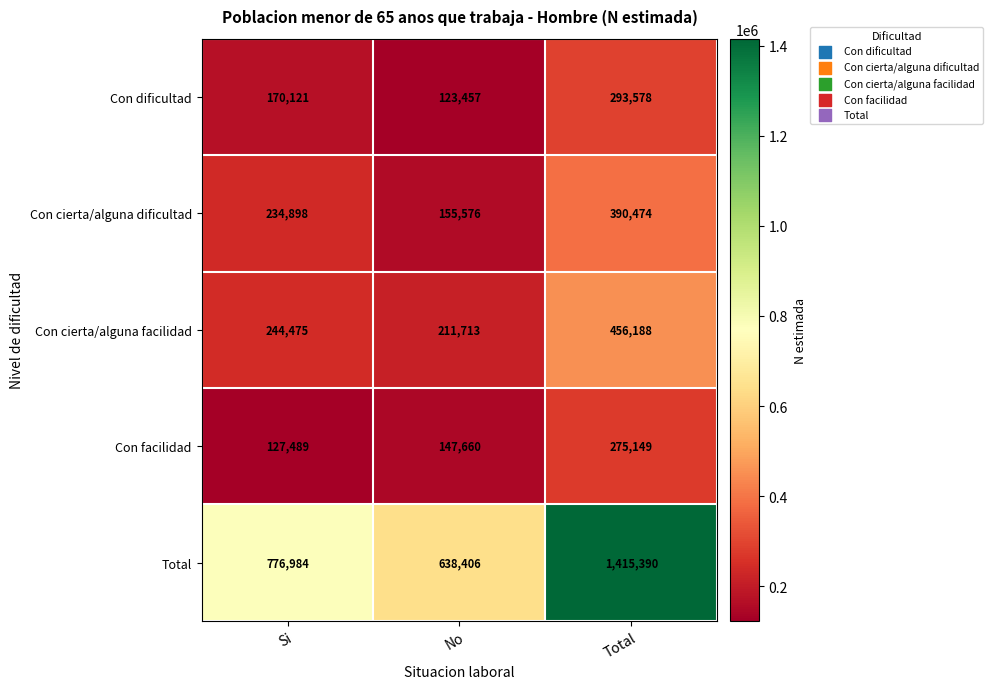

What is the difference between the highest and lowest values at Total?

1140241